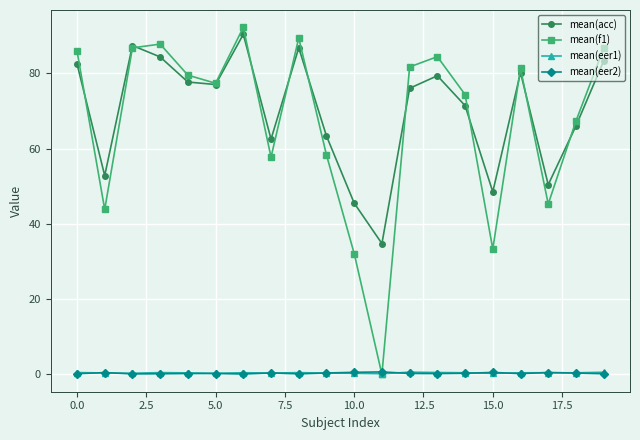

Count the number of categories in the chart.

20